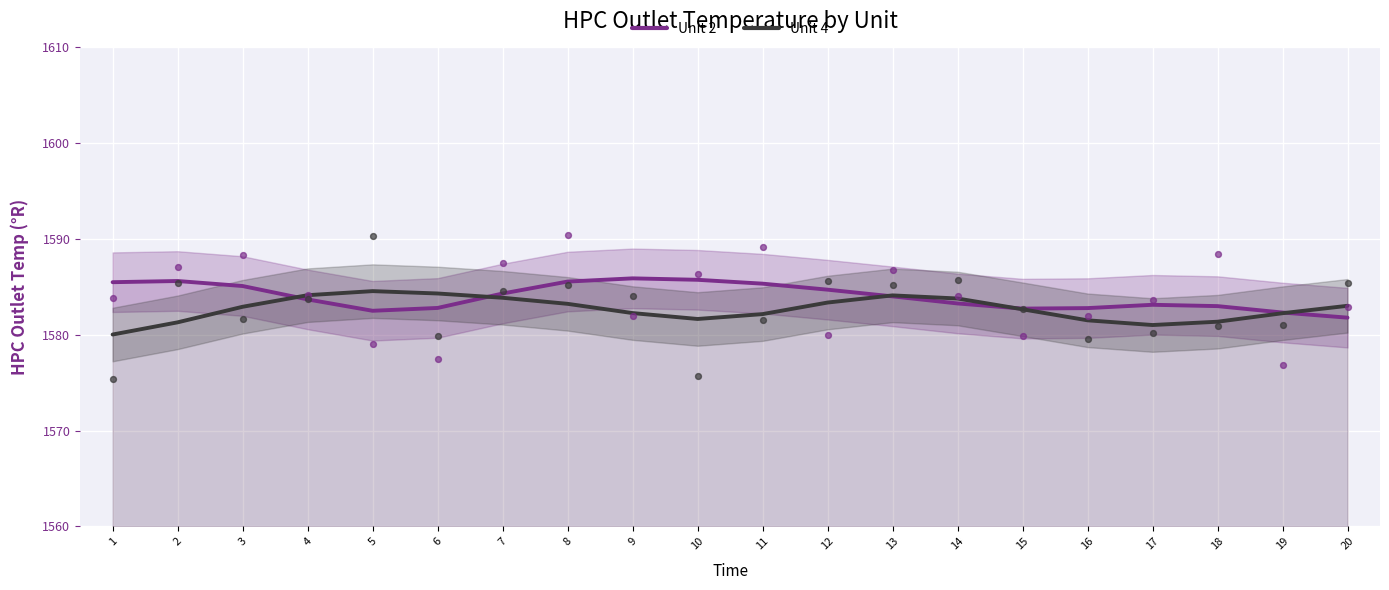

What is the total value across all series at 3?

3168.0